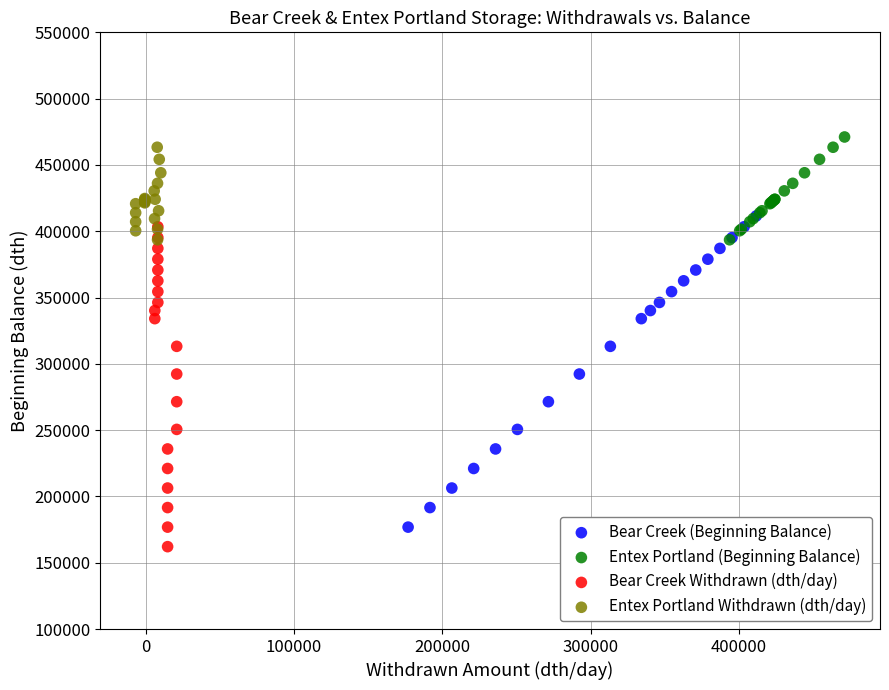

Which series contains the lowest Y value?

Bear Creek Withdrawn (dth/day)